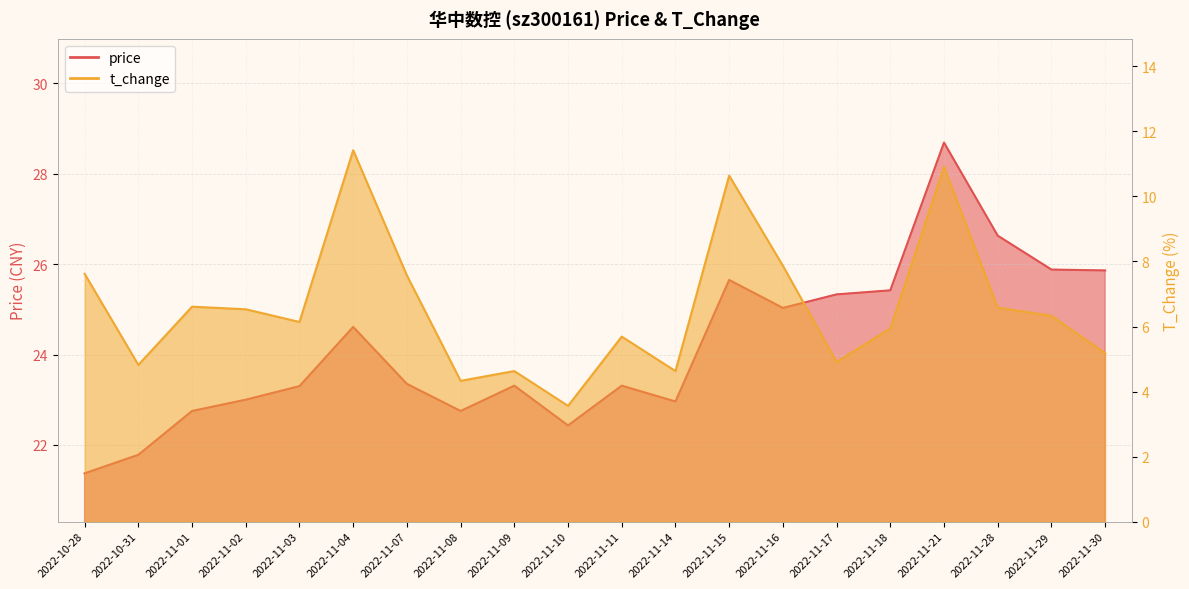

How many interior local valleys does the t_change series have?

6